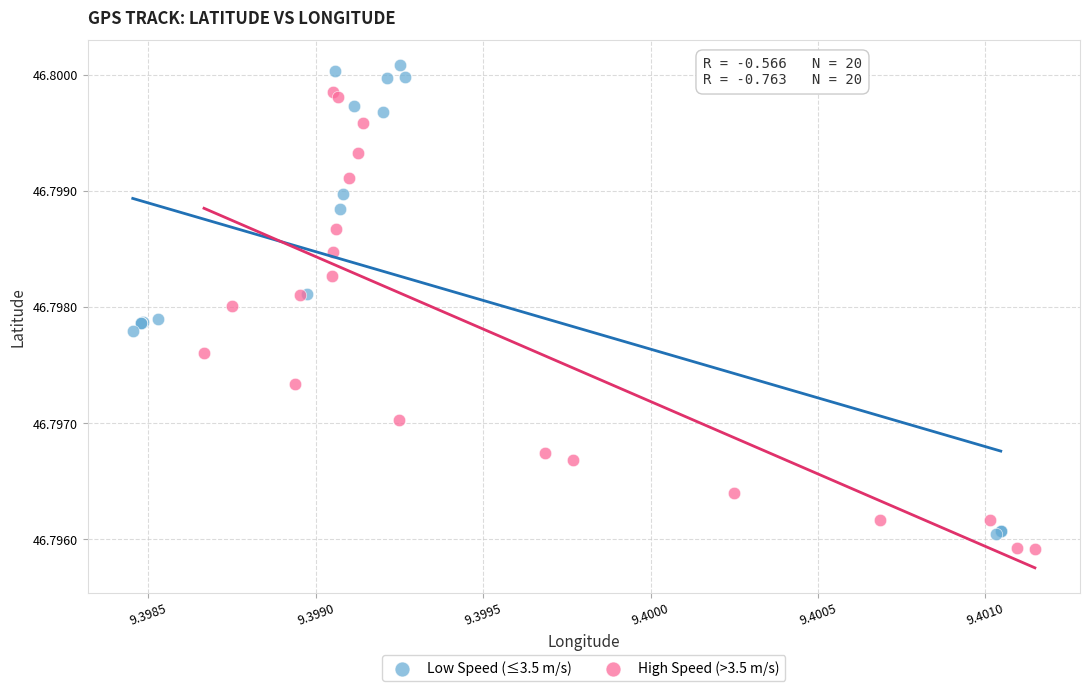

Which series contains the highest Y value?

Low Speed (≤3.5 m/s)